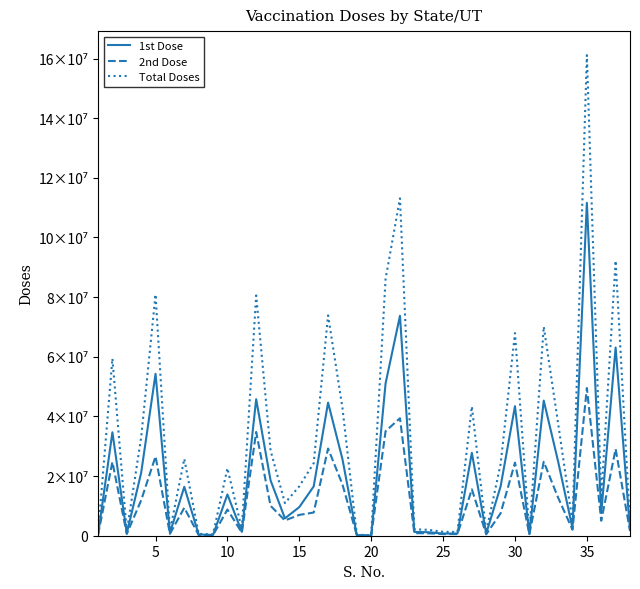

Which series has the widest spread of values?

Total Doses